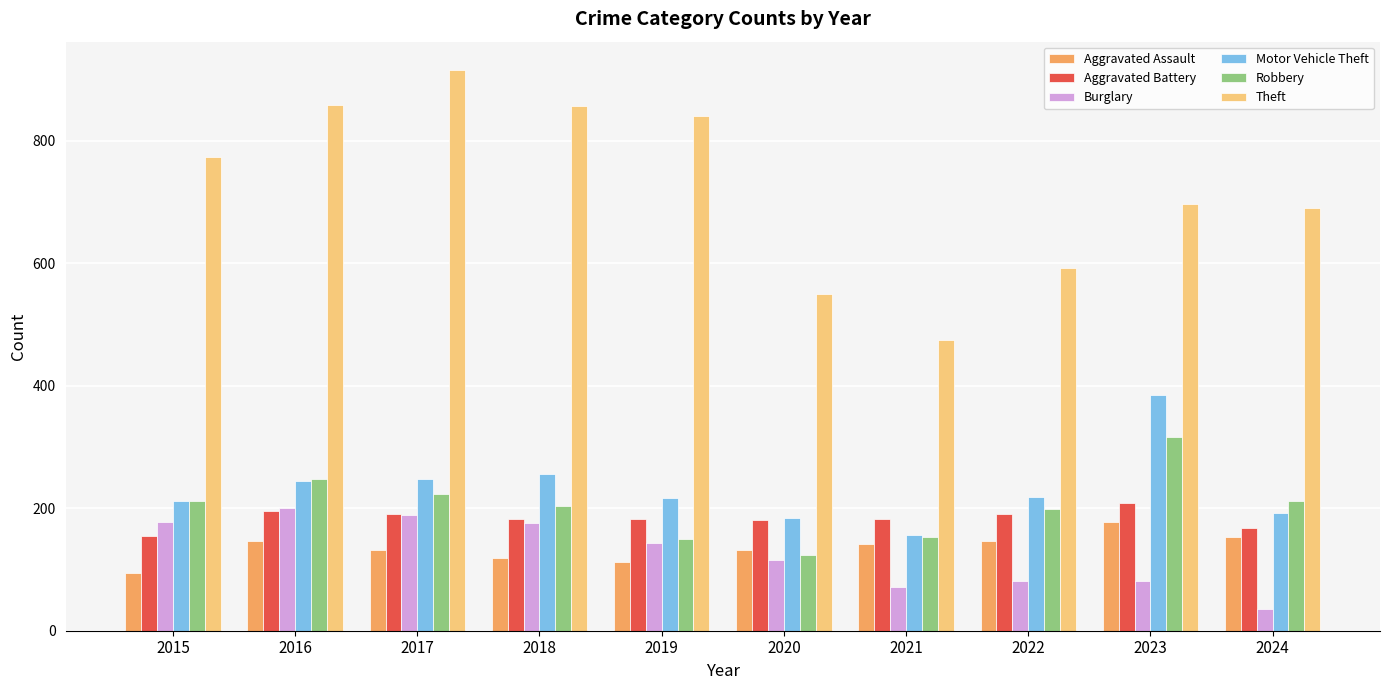

What is the difference between the highest and lowest values at 2023?

615